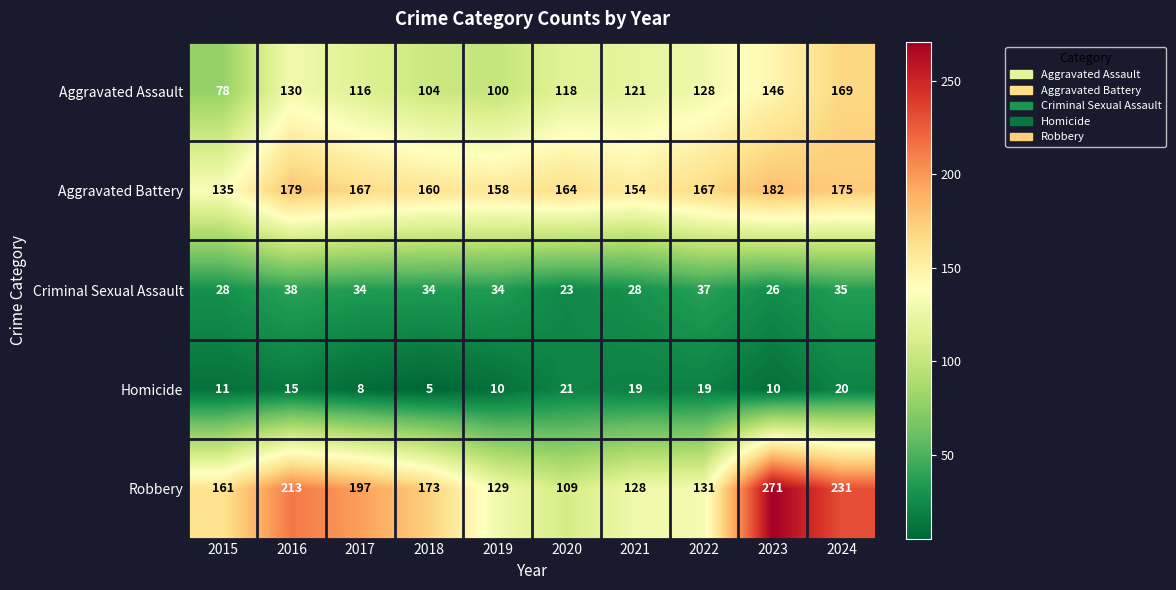

What is the spread (max minus min) of values at 2021?

135